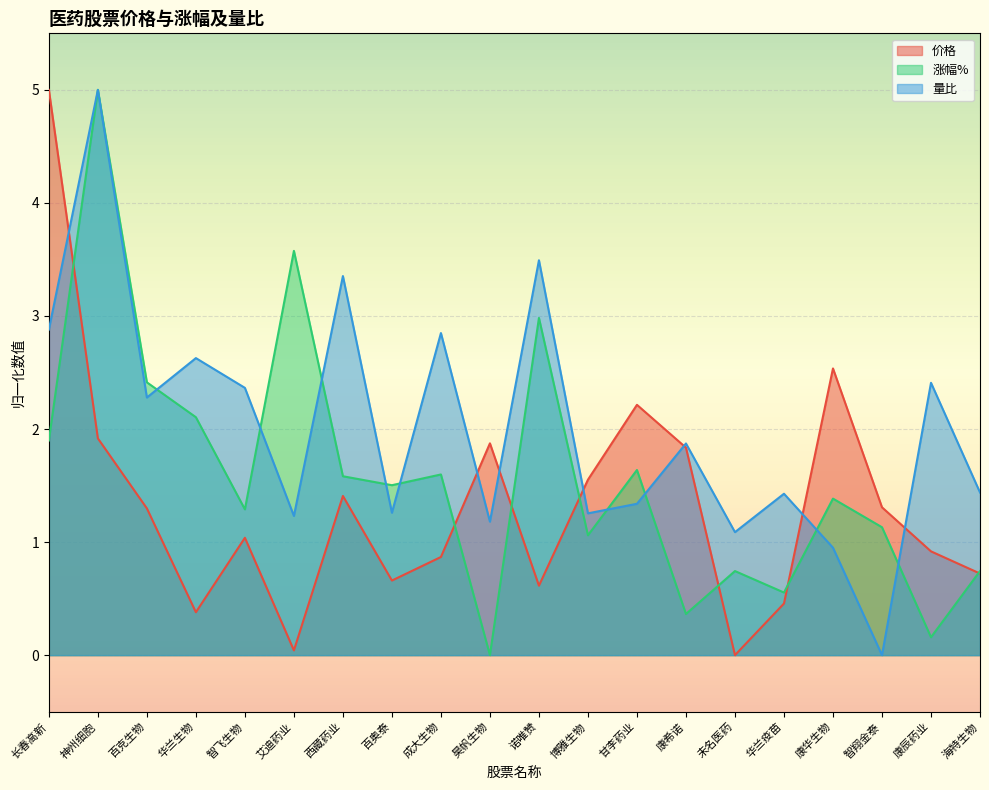

What is the label of the 16th point from the left?

华兰疫苗